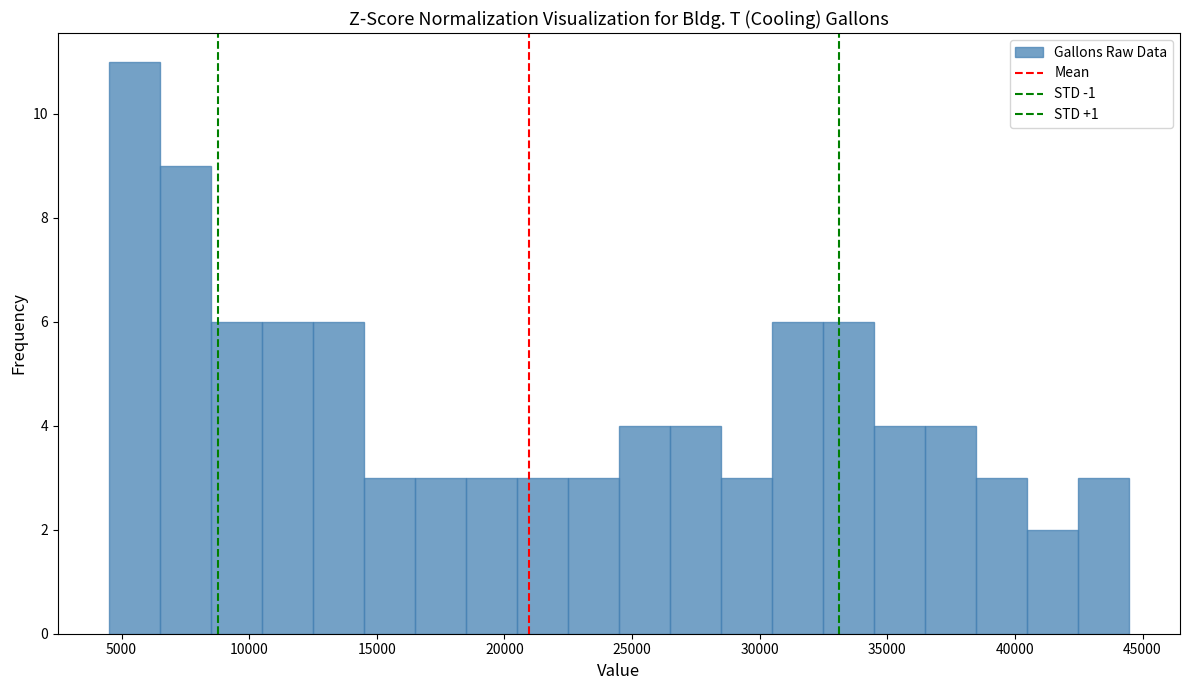

Around what value on the x-axis is the tallest bar? Give the approximate position of its centre, as read against the axis.

5500